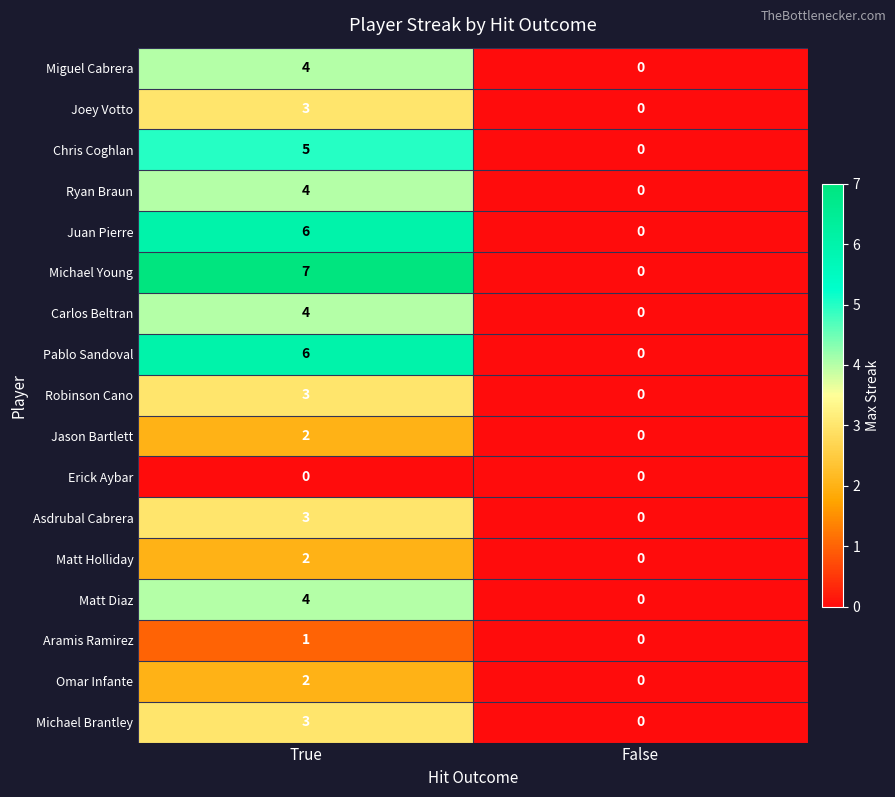

Is it true that Chris Coghlan equals -3 at False?

False